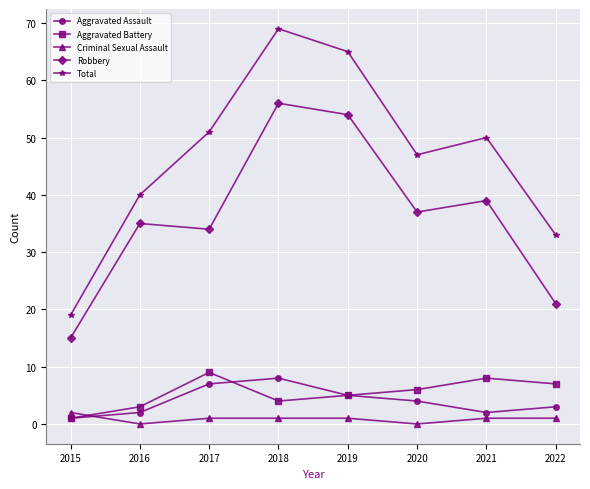

Where does the Criminal Sexual Assault series first go above 1?

2015